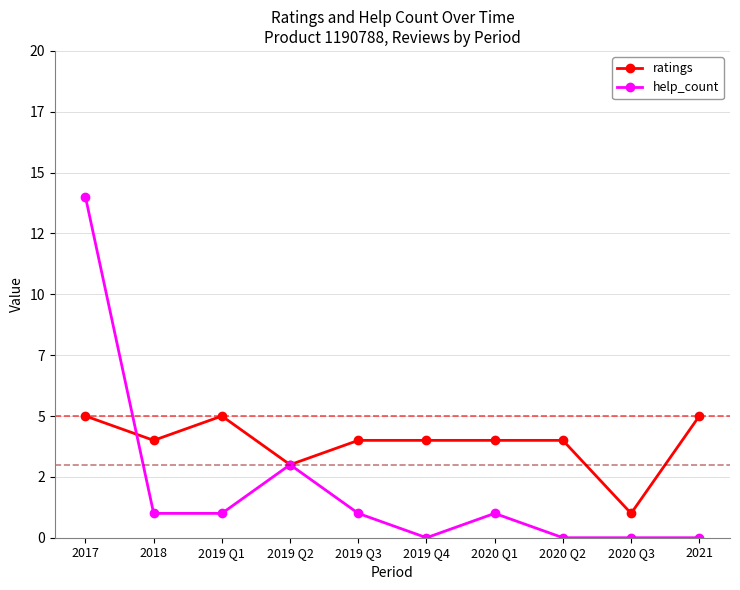

Between 2019 Q3 and 2020 Q3, which is larger?

2019 Q3